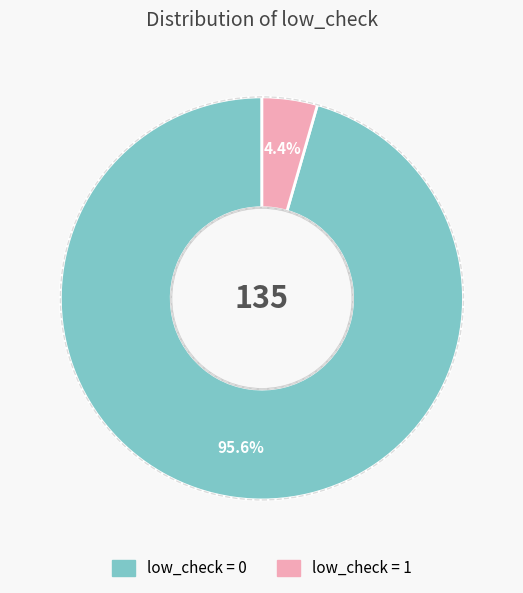

Is there a majority slice in this chart?

Yes